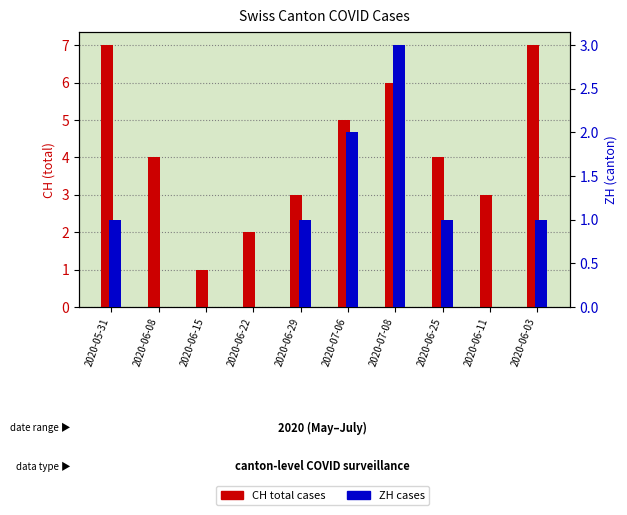

What is the average value of the ZH cases series?

1